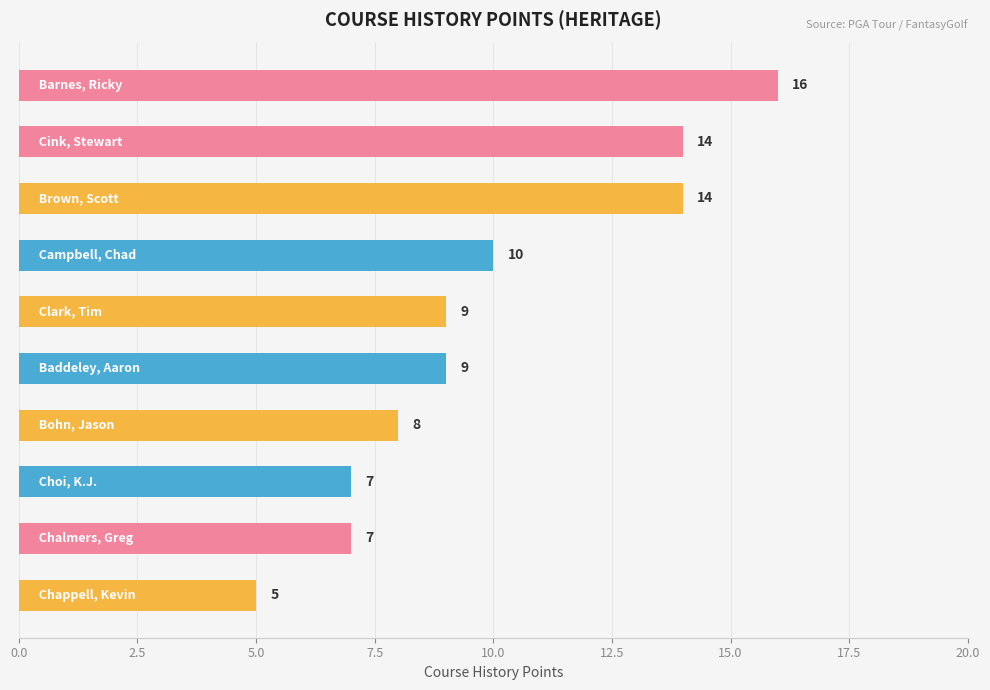

What is the maximum value shown in the chart?

16